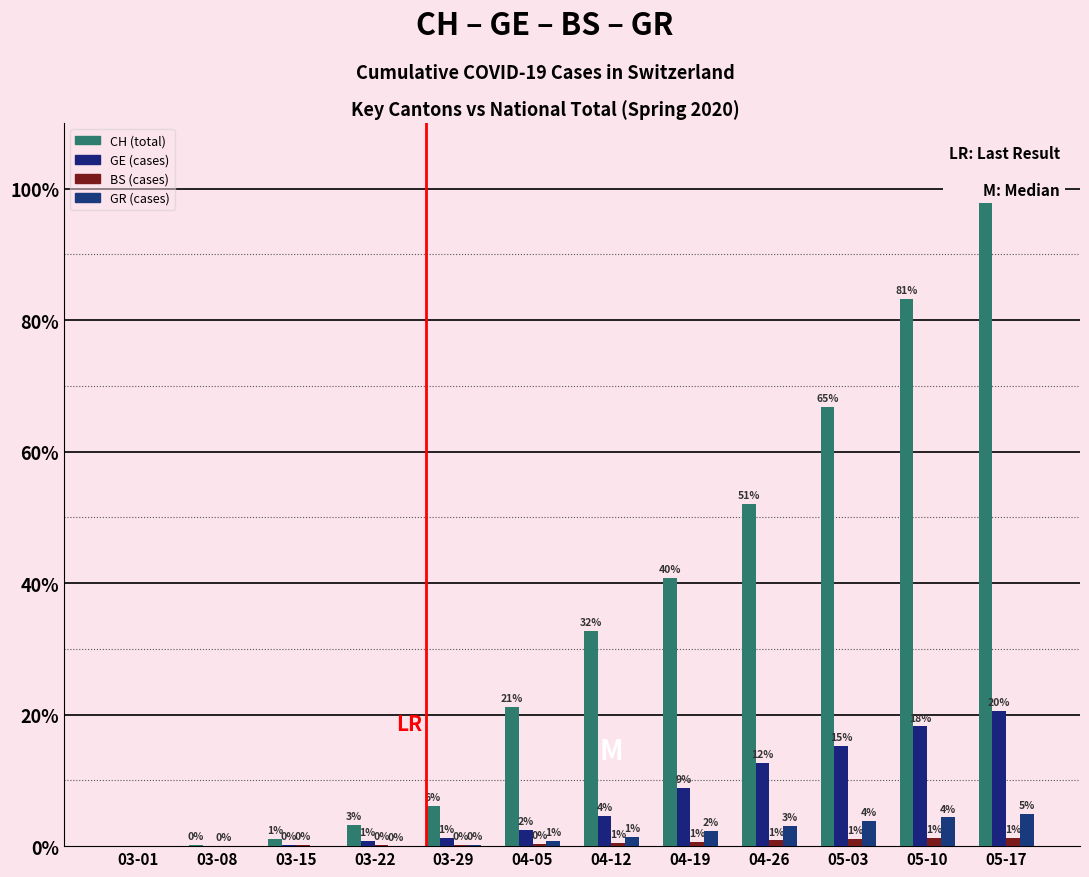

Which has a higher value, 03-15 or 04-05?

04-05